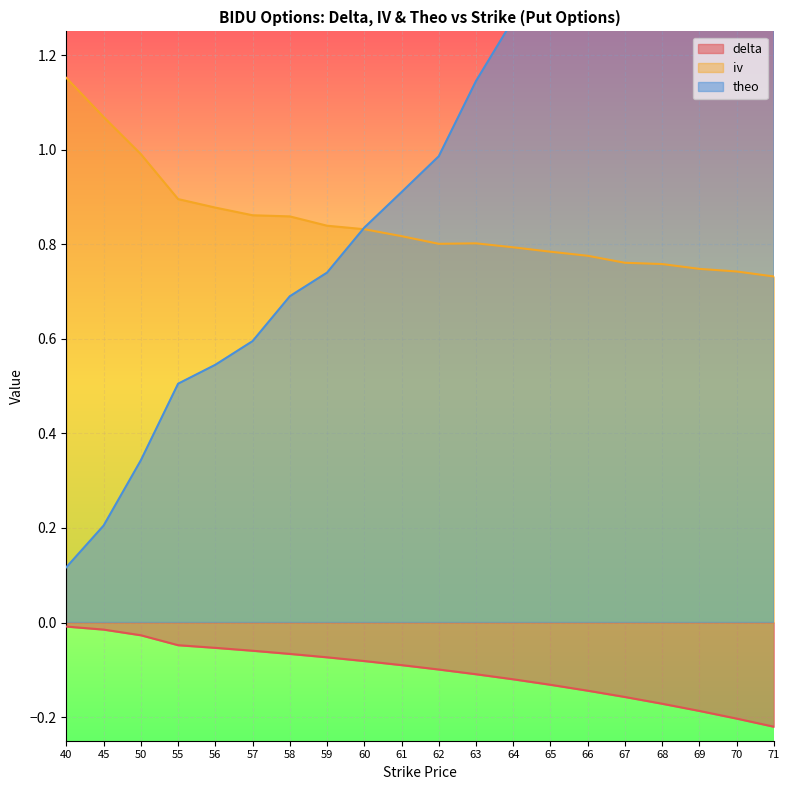

What is the smallest value displayed?

-0.2